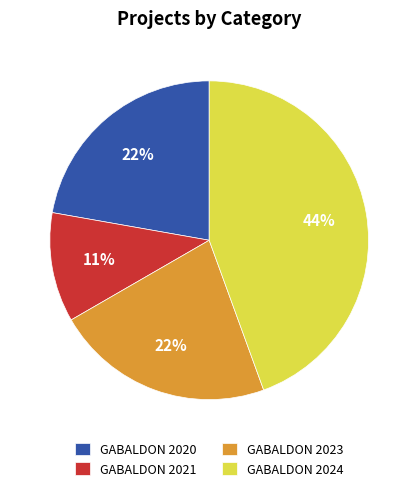

To the nearest percent, what is the combined percentage of GABALDON 2023 and GABALDON 2021?

33%